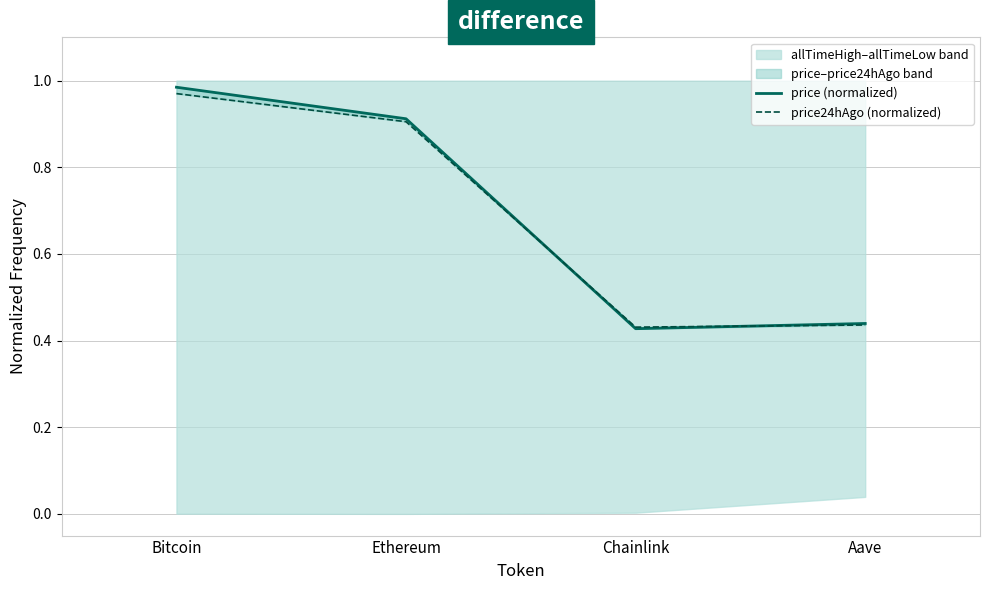

Between Ethereum and Aave, which series saw the biggest shift?

price (normalized)